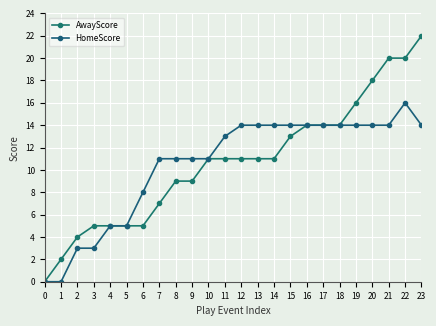

At 17, list the series in order from smallest to largest.

AwayScore, HomeScore